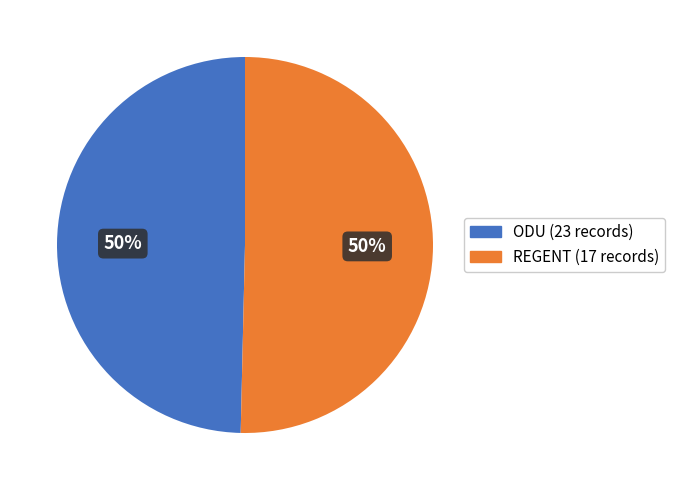

To the nearest percent, what is the average slice percentage?

50%